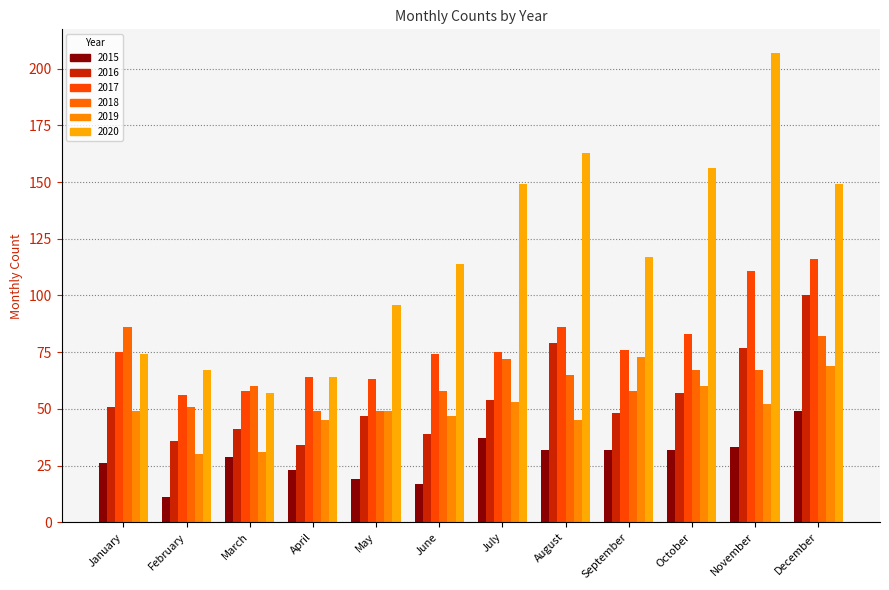

What are all the series names shown in the legend?

2015, 2016, 2017, 2018, 2019, 2020